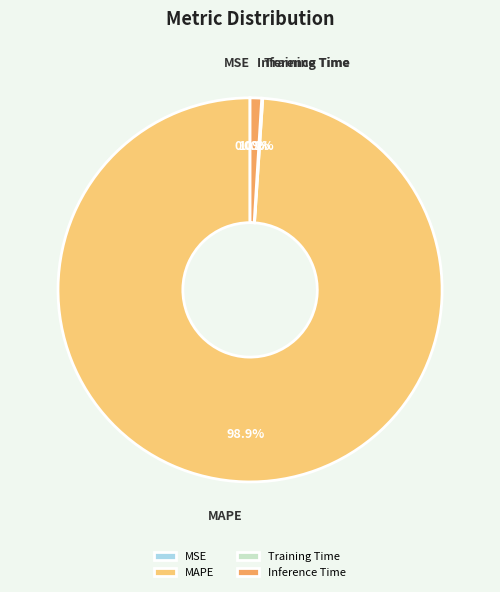

Is the sum of Inference Time and MAPE greater than half?

Yes